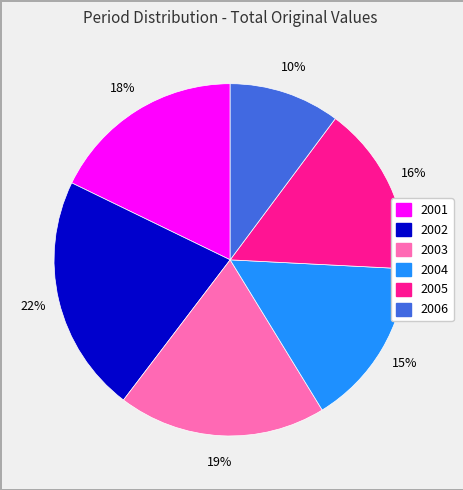

The 2004 slice represents 29% of the pie. True or false?

False